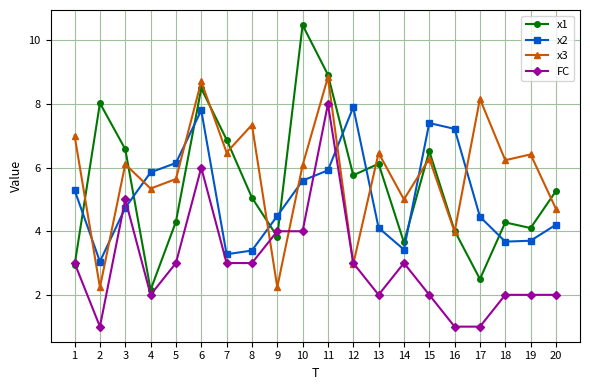

What are all the series names shown in the legend?

x1, x2, x3, FC